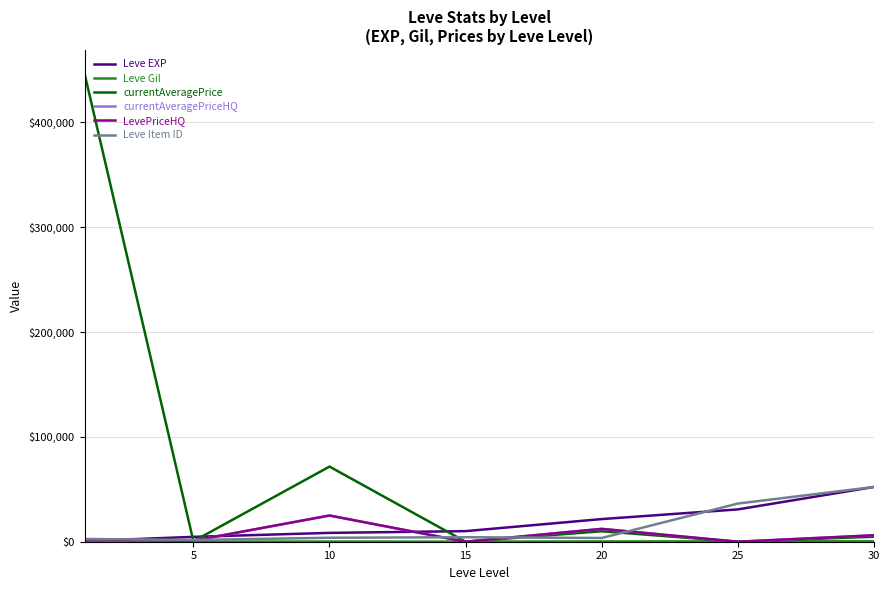

Does the chart display data point markers on the line(s)?

No